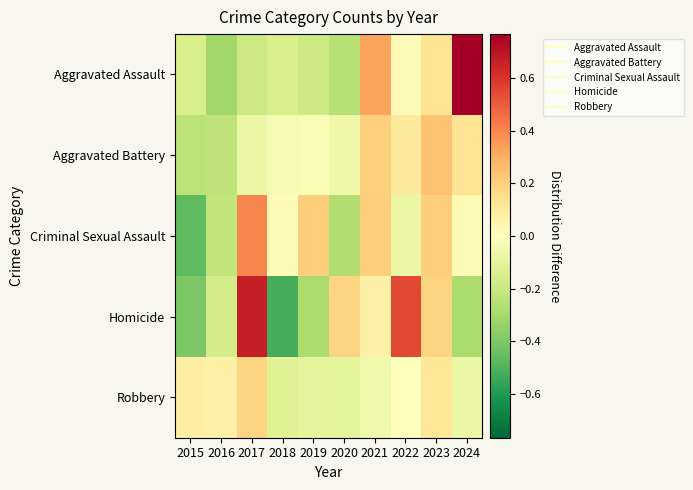

How many distinct data groups are displayed?

5